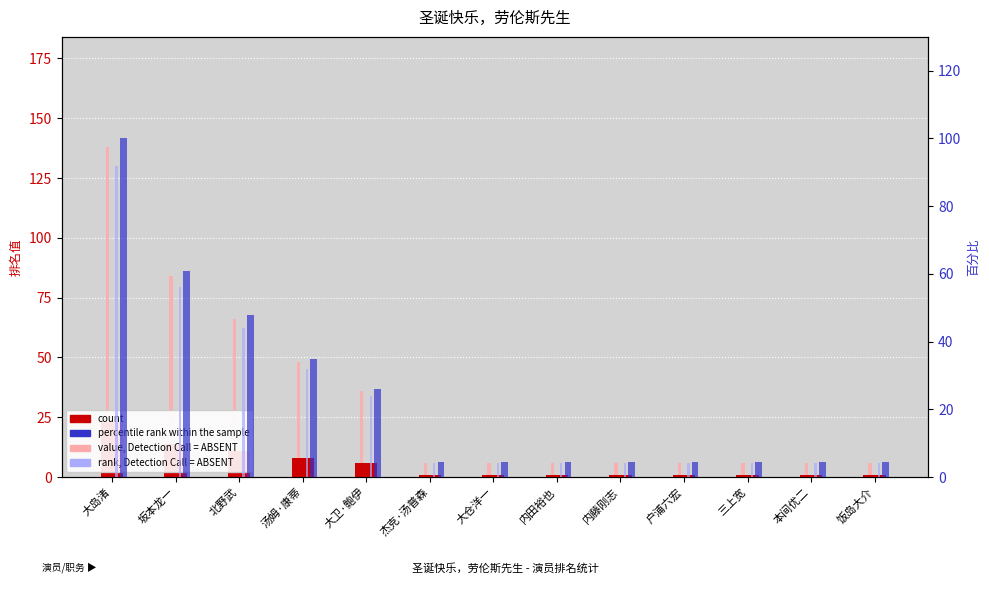

What is the value of the value, Detection Call = ABSENT bar at the 3rd from the left?

66.0